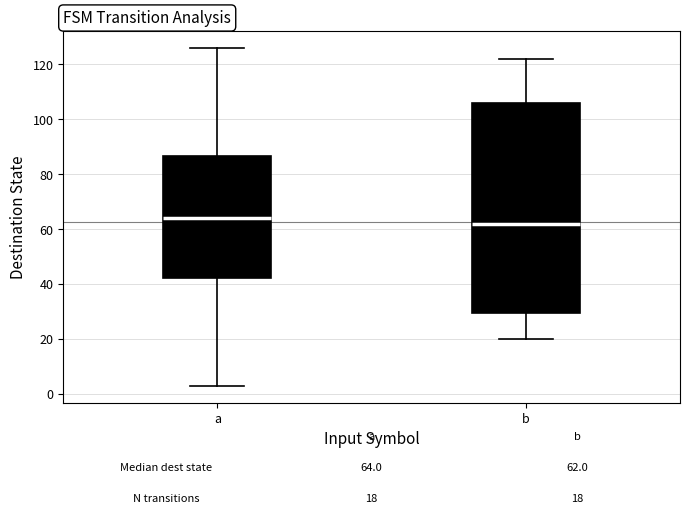

Which box is the tallest, from its lower edge to its upper edge?

b